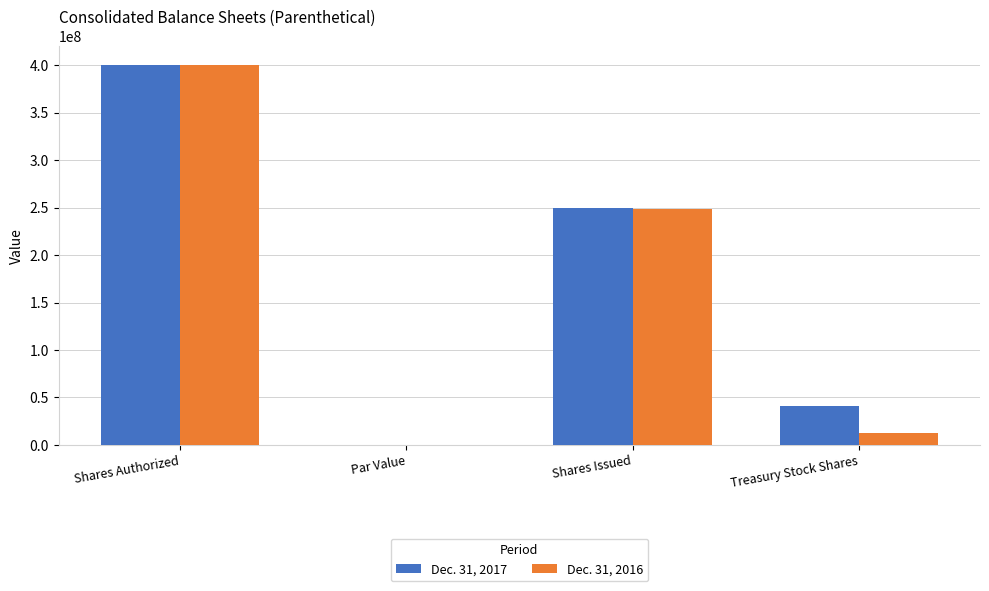

Where is Dec. 31, 2017 nearest to the value 200000000?

Shares Issued